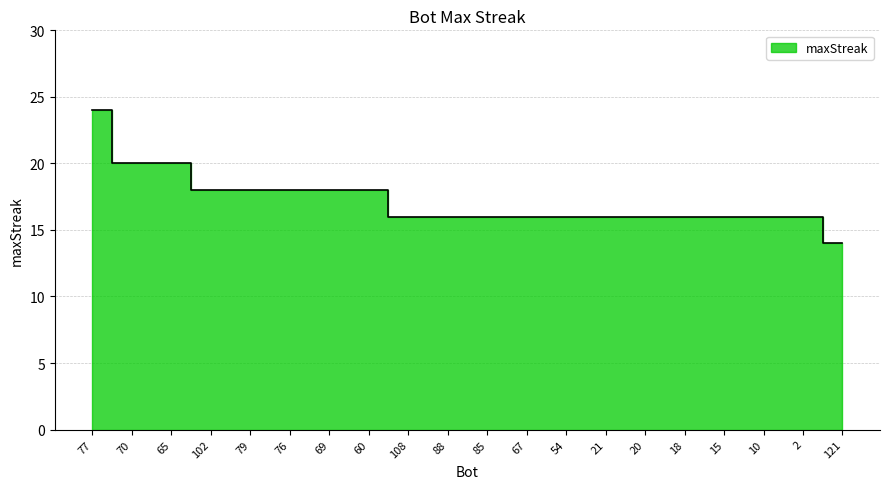

What is the average value?

17